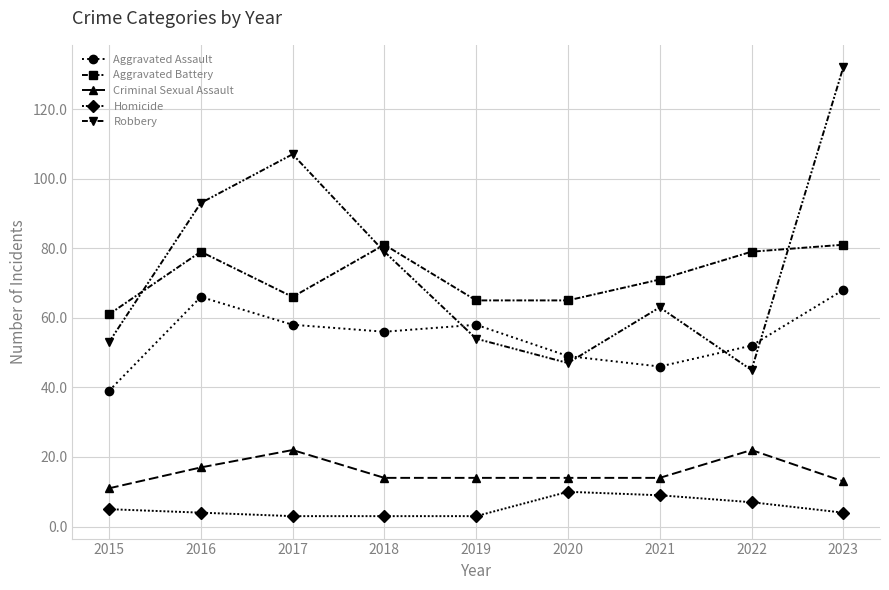

Which series changed the most between 2017 and 2020?

Robbery